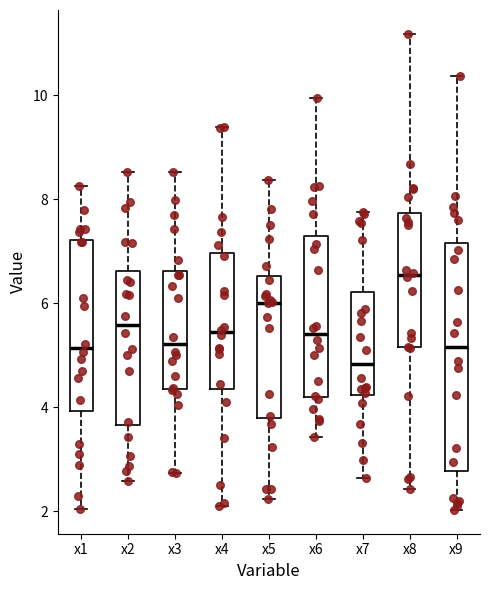

Which box's median line is the lowest?

x7